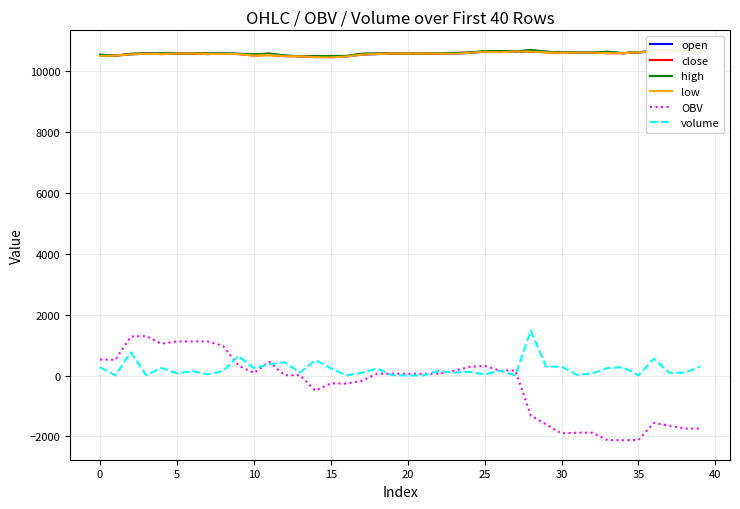

True or false: high and OBV cross at least once.

False